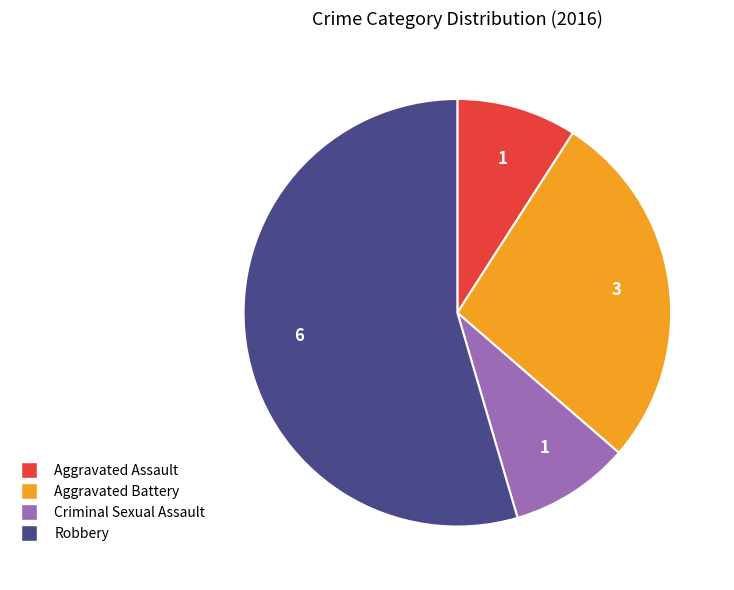

Do Robbery and Aggravated Assault together represent more than half of the pie?

Yes